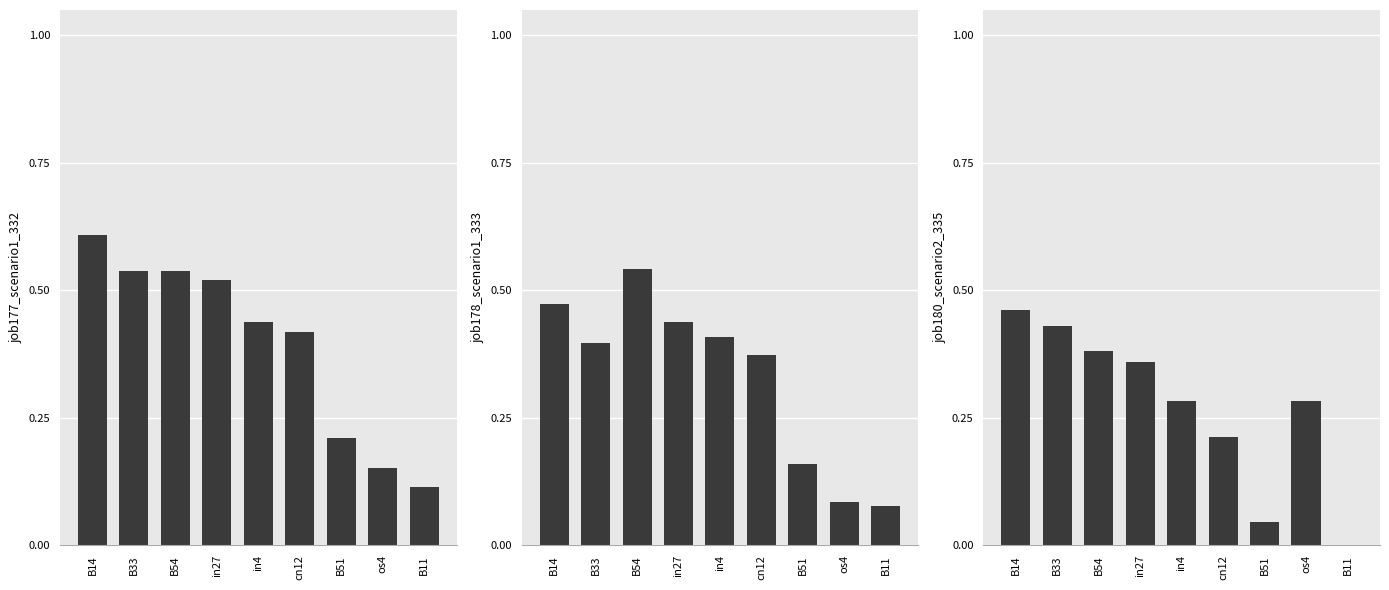

What is the highest value of the job178_scenario1_333 series?

0.5